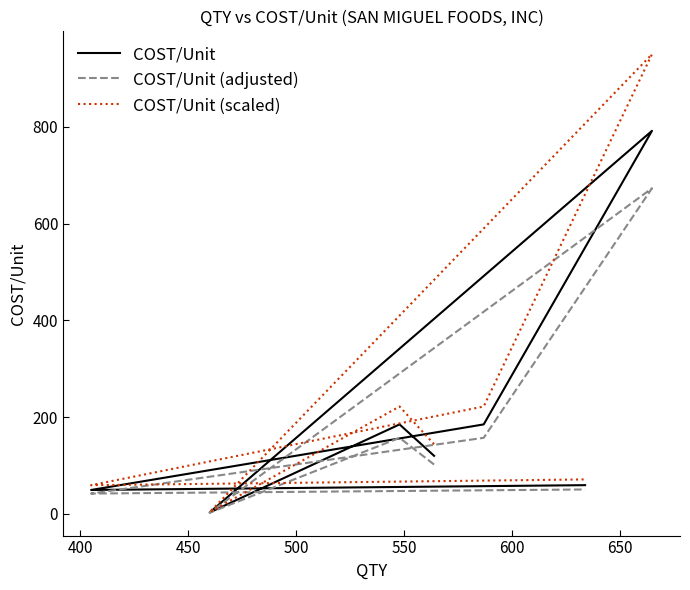

What are all the series names shown in the legend?

COST/Unit, COST/Unit (adjusted), COST/Unit (scaled)